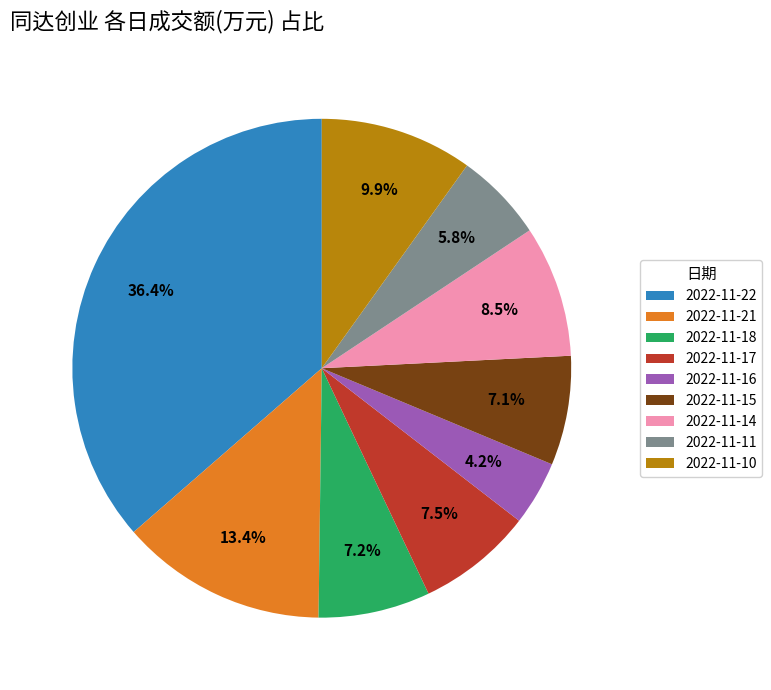

How many slices are in this pie chart?

9